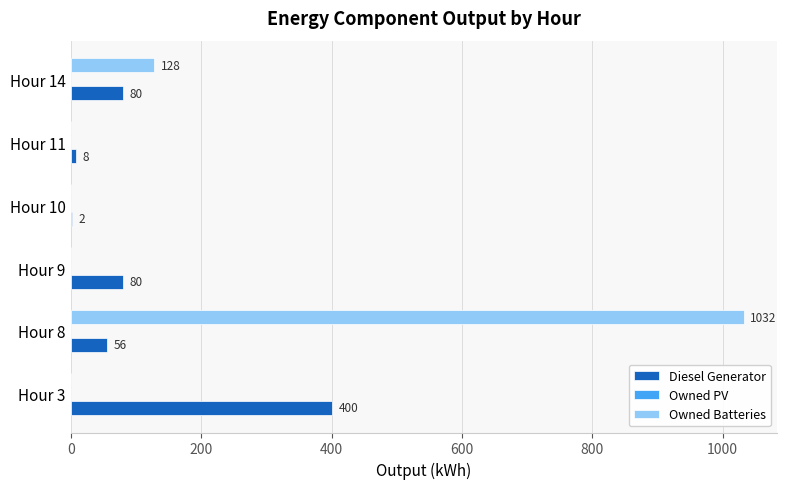

What is the sum of the Owned Batteries values at Hour 10 and Hour 8?

1032